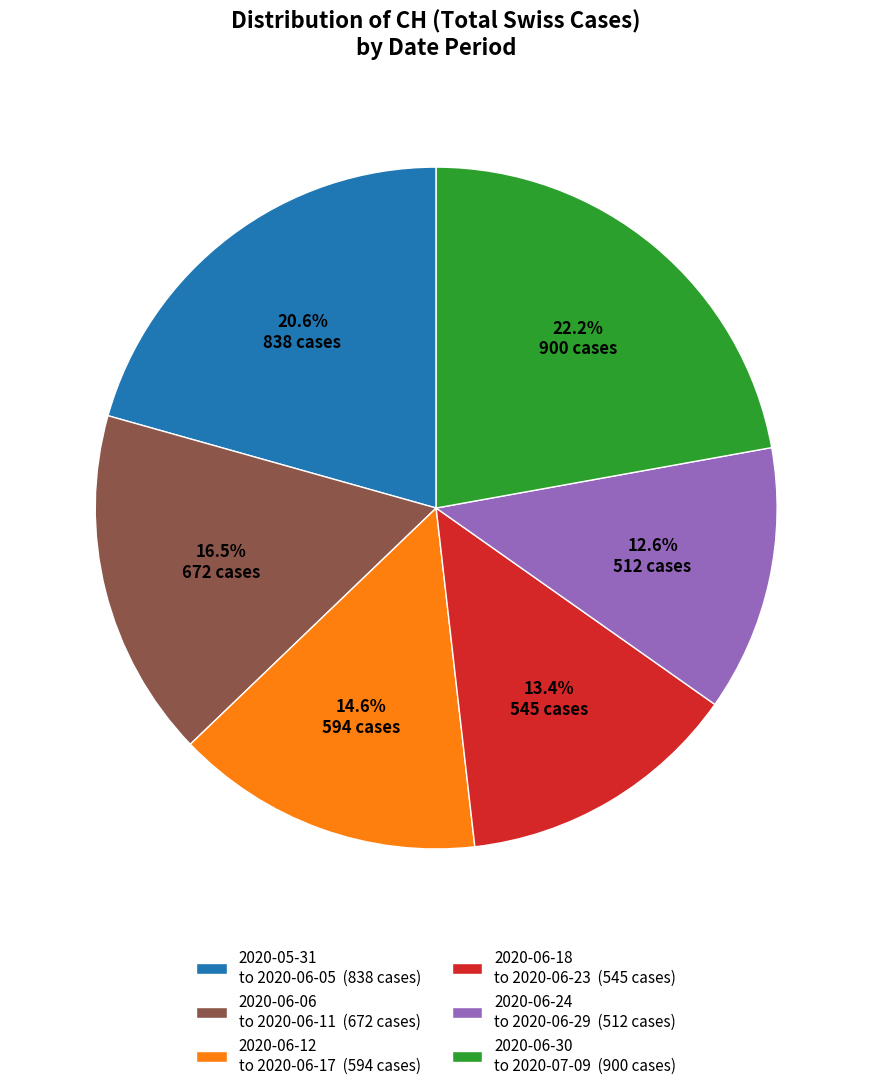

Which slice is the largest?

2020-06-30 to 2020-07-09 (900 cases)